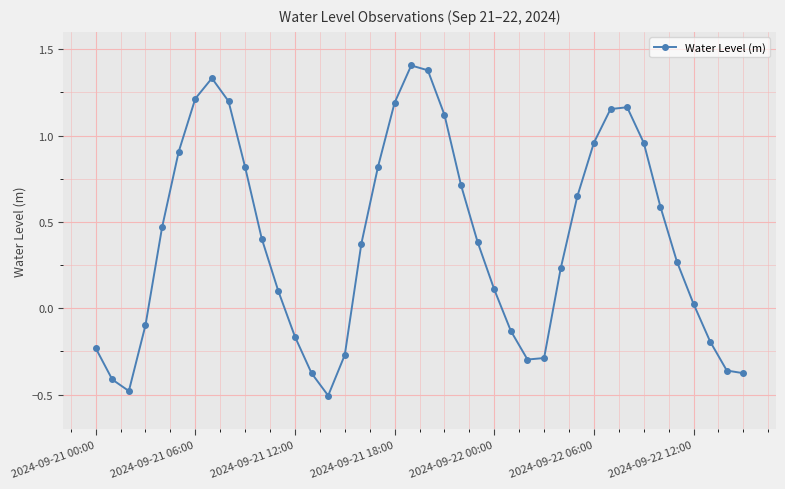

How many interior local peaks (higher than both neighbors) does the data have?

3